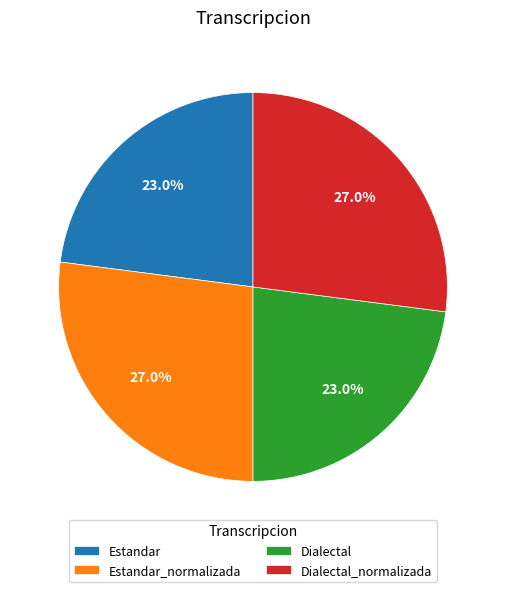

Do Estandar and Dialectal together represent more than half of the pie?

No